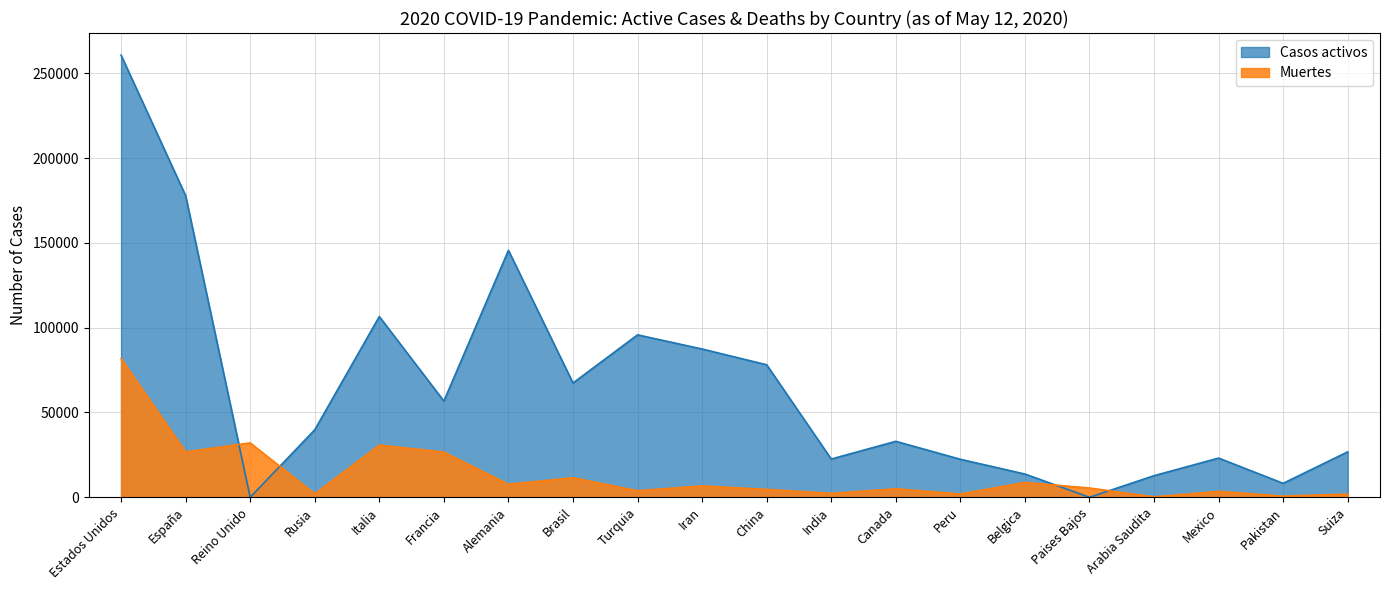

In Casos activos, how many points are higher than both neighbors (excluding endpoints)?

5